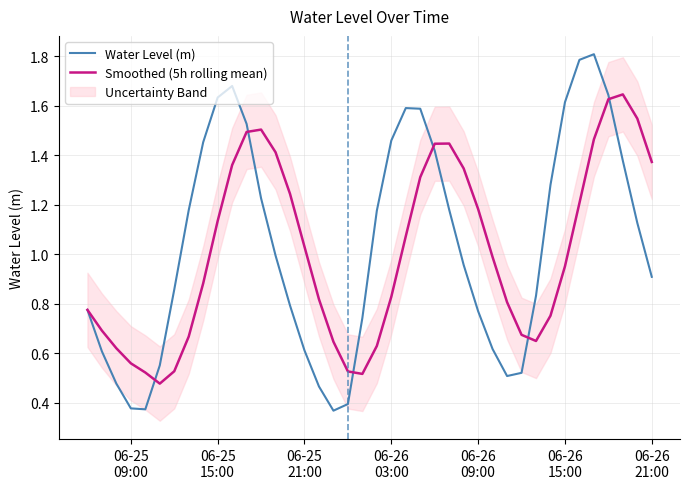

The value of Water Level (m) at 31 is 1.1. True or false?

False